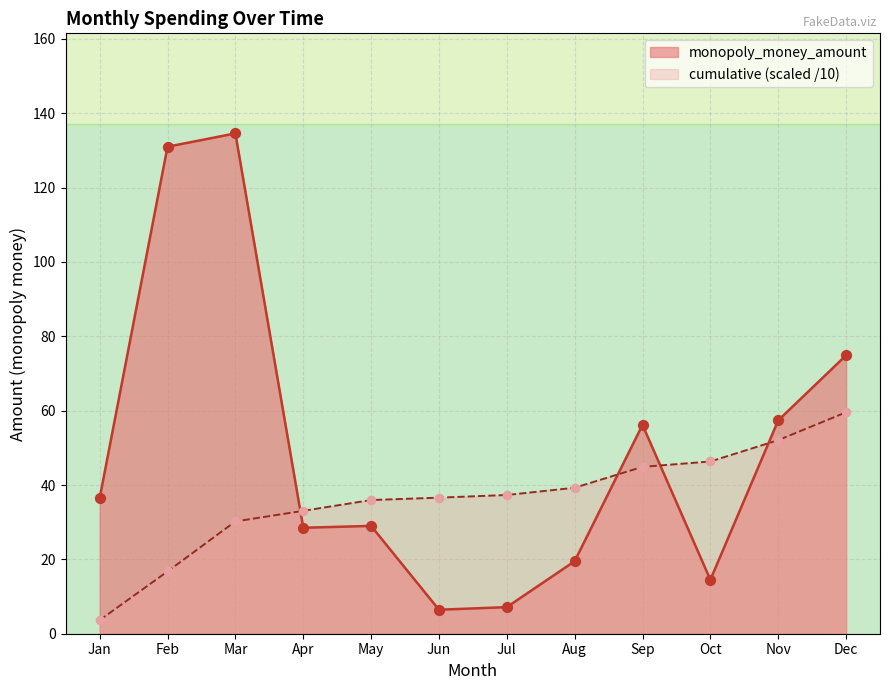

Which series has the widest spread of values?

monopoly_money_amount